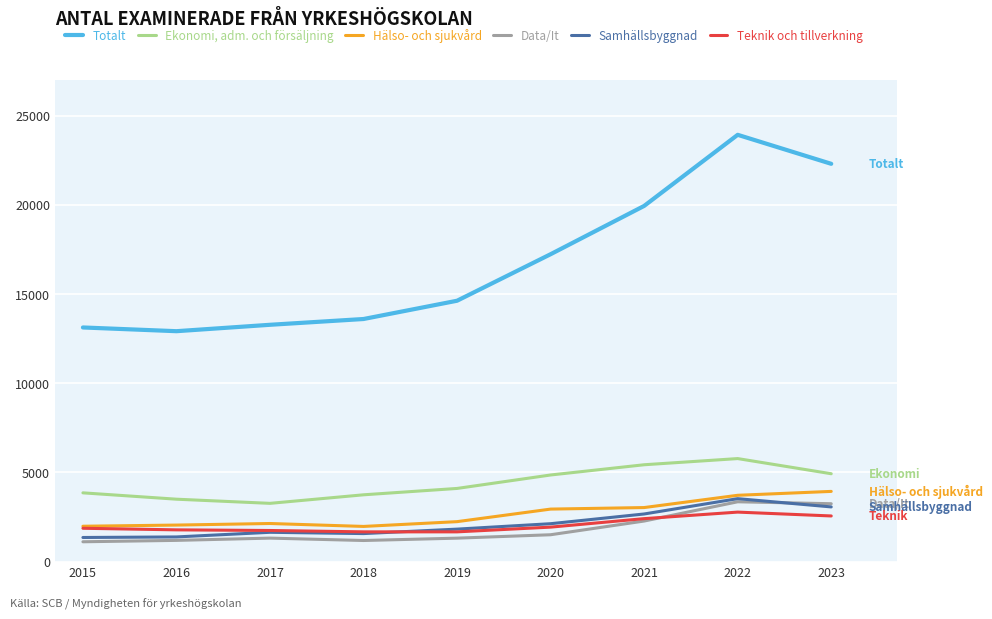

True or false: Ekonomi, adm. och försäljning and Teknik och tillverkning intersect in this chart.

False